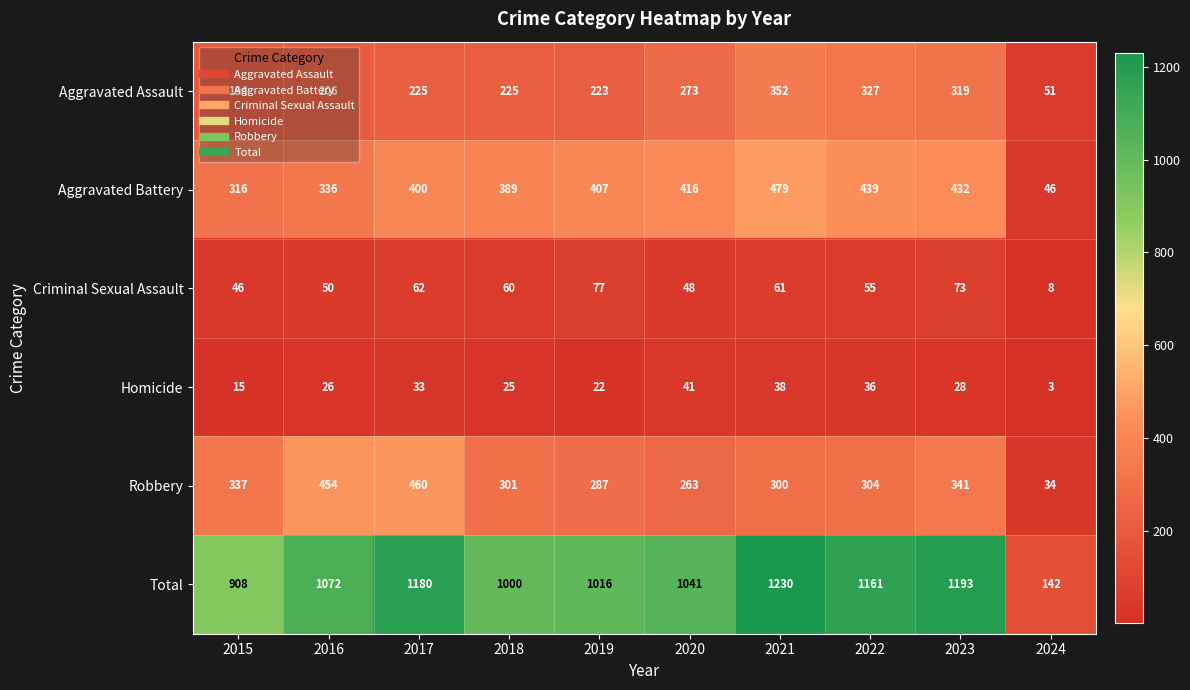

What is the sum of the Robbery values at 2020 and 2019?

550